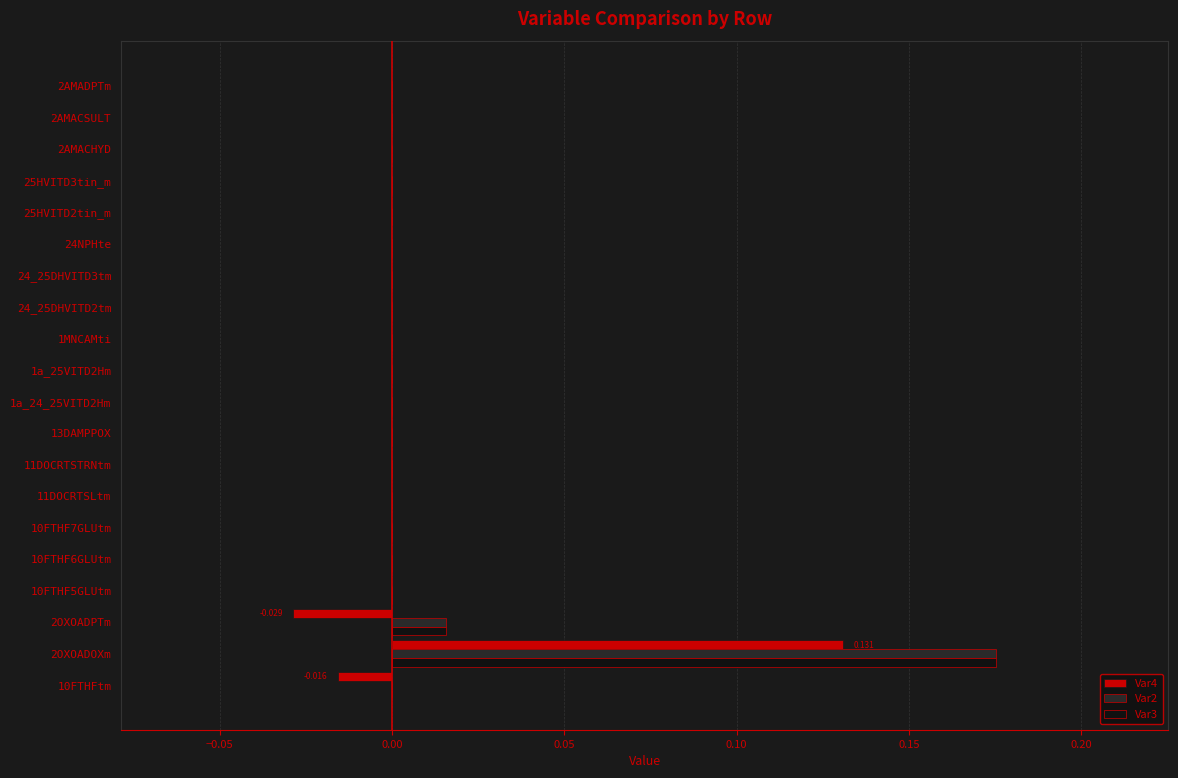

At which category is the sum across all series the highest?

2OXOADOXm